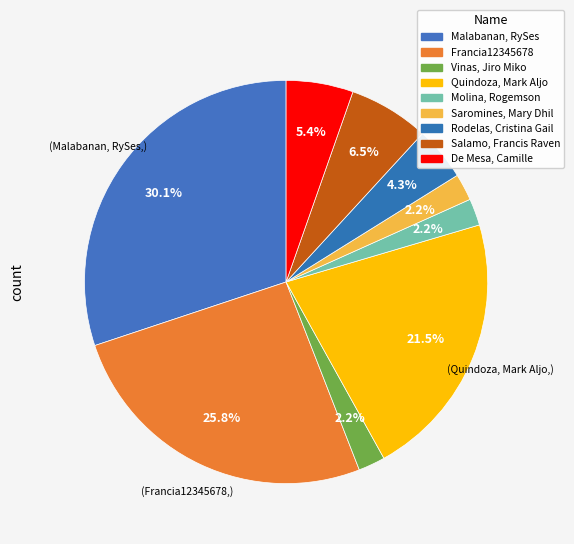

Is Vinas, Jiro Miko the majority of the pie?

No